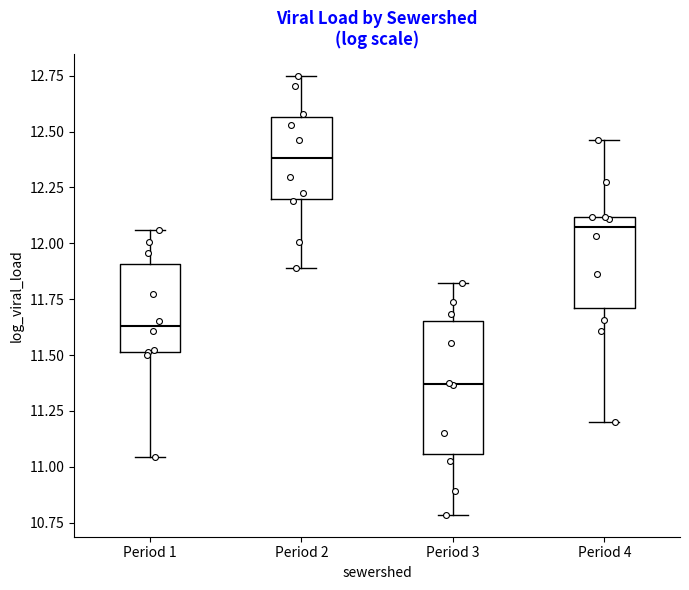

Reading left to right, transcribe this box plot: for each box, give where its median line is, the range the box spans, and where its two whiskers end, as read against the y-axis. The values are not printed on the chart, so give them approximately, as read against the axis.

Period 1: median 11.65, box 11.50 to 11.90, whiskers 11.05 to 12.05
Period 2: median 12.40, box 12.20 to 12.55, whiskers 11.90 to 12.75
Period 3: median 11.35, box 11.05 to 11.65, whiskers 10.80 to 11.80
Period 4: median 12.05, box 11.70 to 12.10, whiskers 11.20 to 12.45